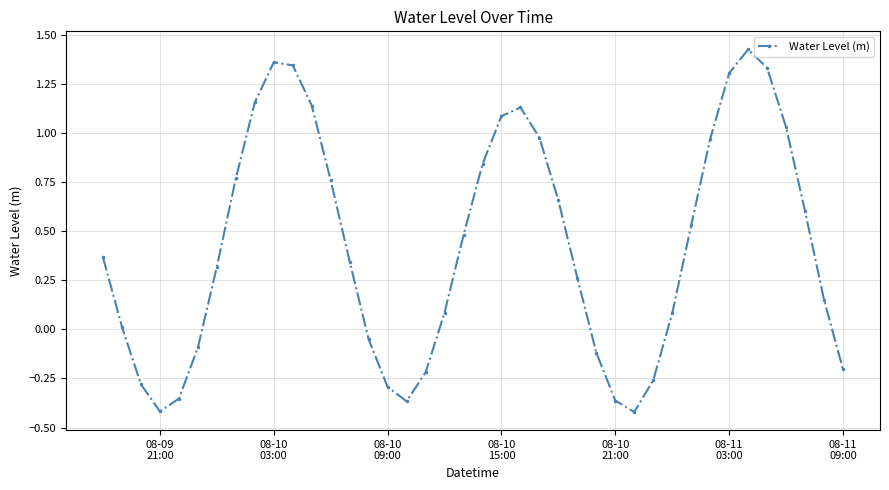

What is the difference between the maximum and minimum values?

1.8